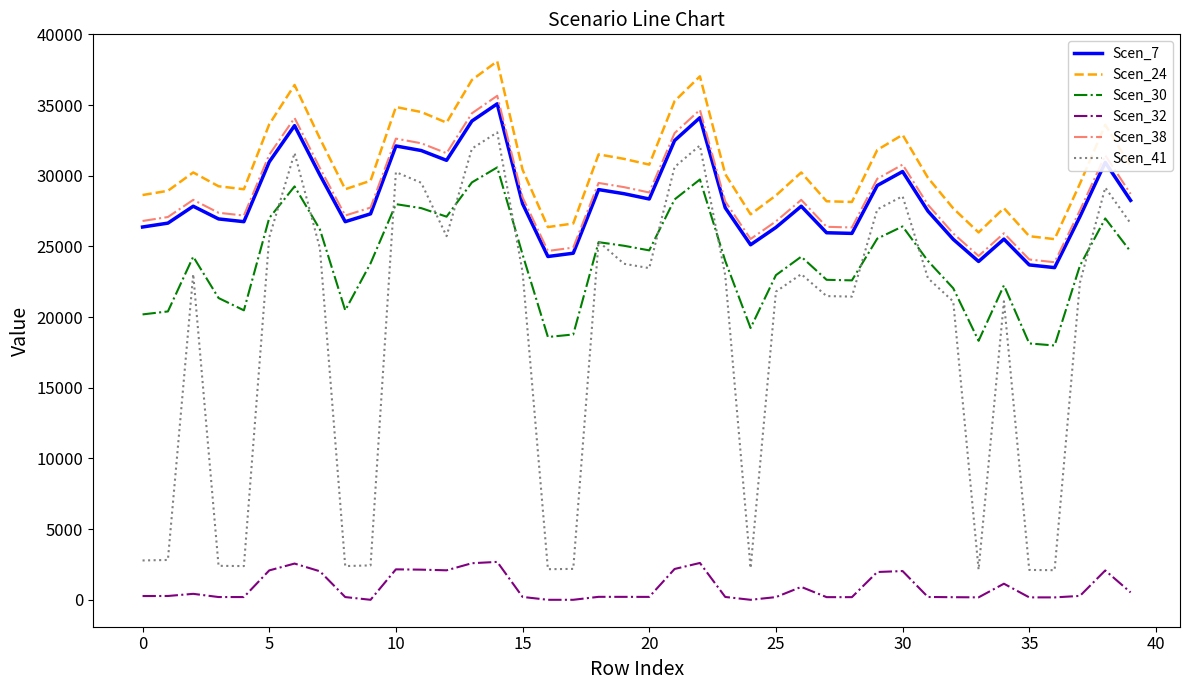

True or false: Scen_7 and Scen_30 cross at least once.

False